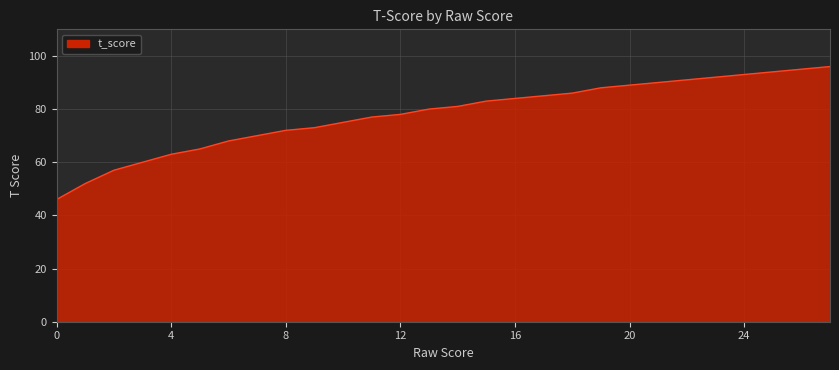

What is the maximum value shown in the chart?

96